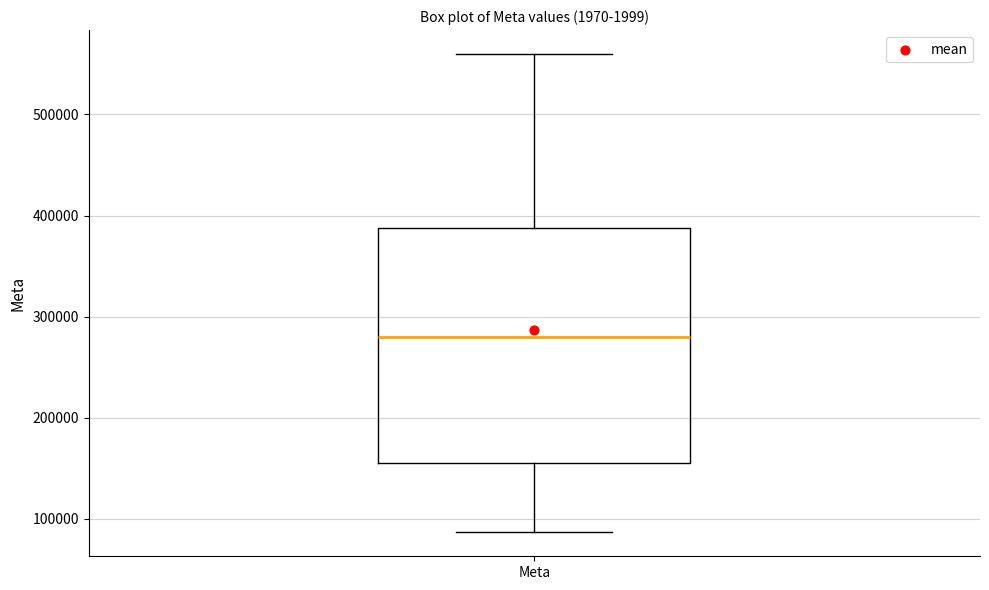

Read this box plot against the y-axis: the position of the median line, the range covered by the box, and the ends of both whiskers. The values are not printed on the chart, so give them approximately, as read against the axis.

median 280000, box 160000 to 390000, whiskers 90000 to 560000